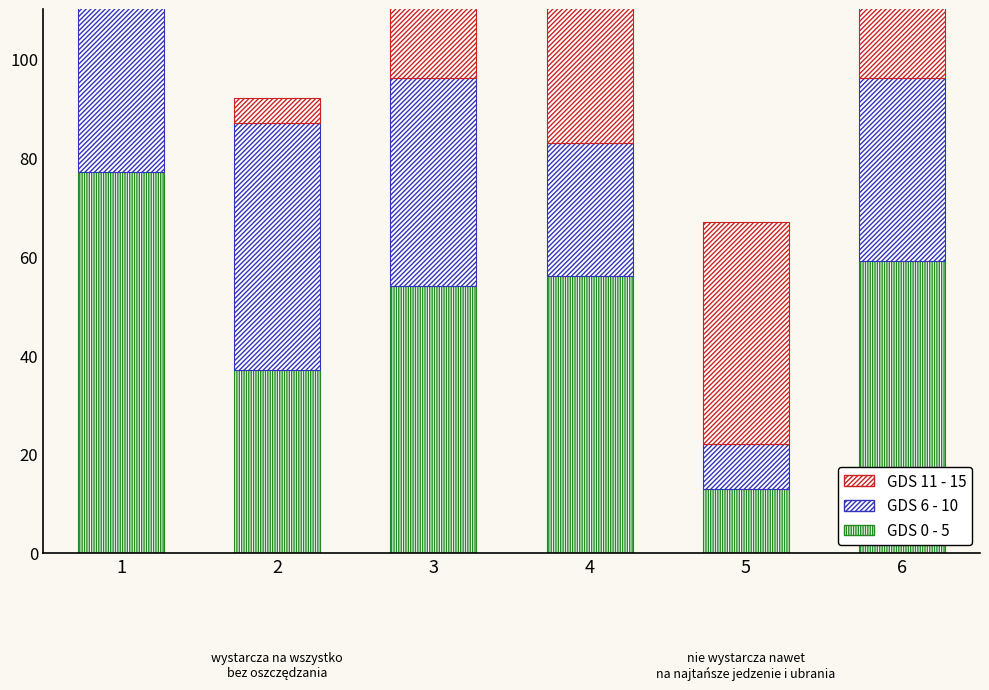

What is the sum of all GDS 11 - 15 values?

217.0